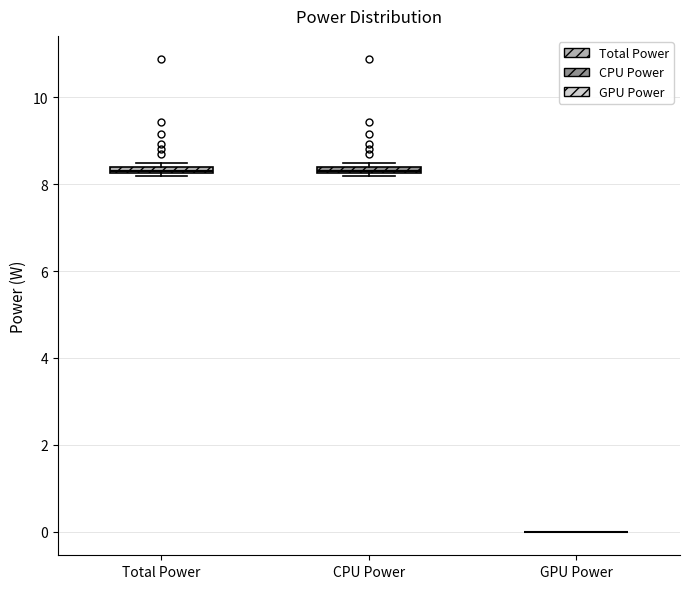

Where is the upper edge of the box for Total Power on the y-axis? The values are not printed on the chart, so give them approximately, as read against the axis.

8.4